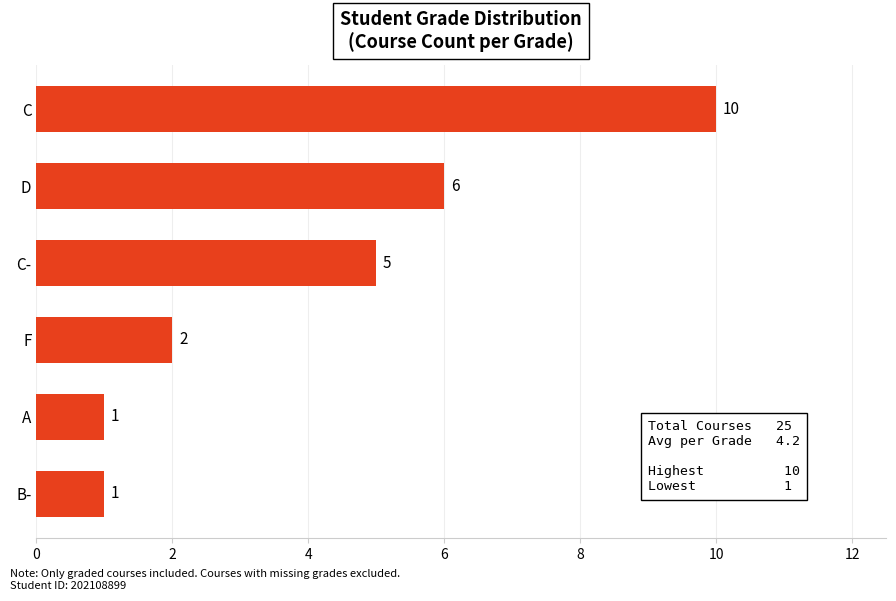

What is the ratio of the value at C to the value at B-?

10.0